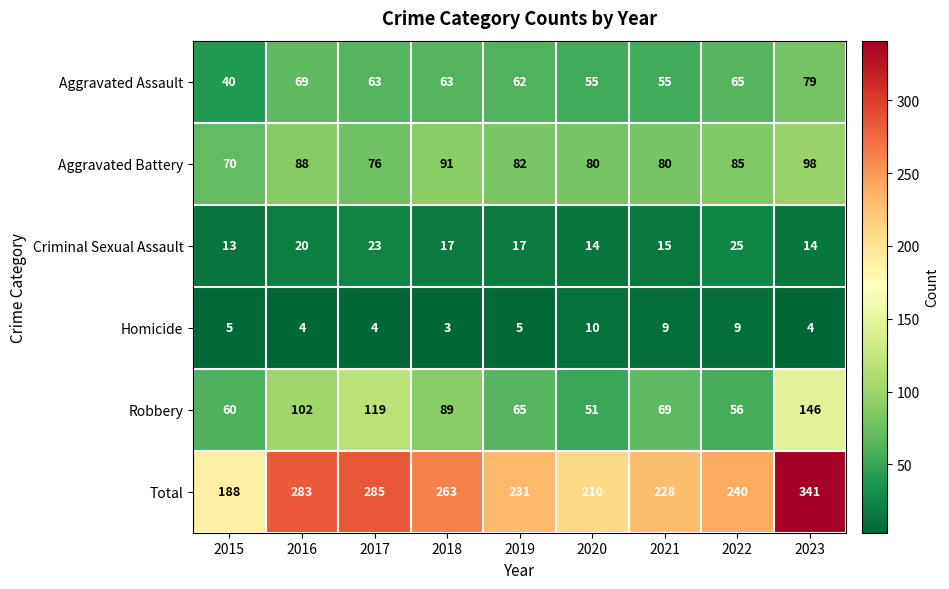

The value of Aggravated Assault at 2021 is 92. True or false?

False